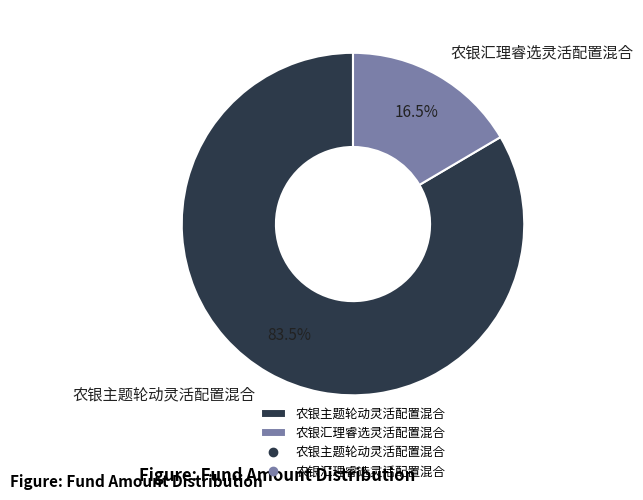

How many slices are in this pie chart?

2